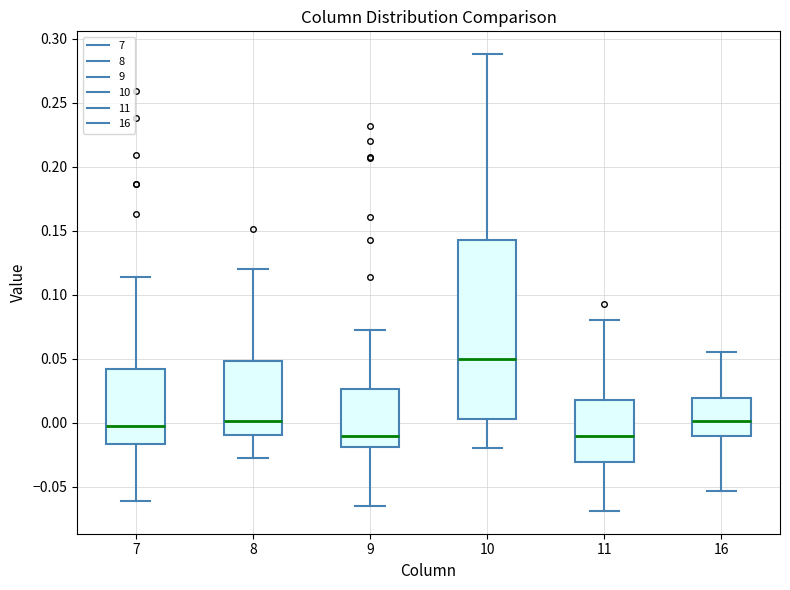

Where does the median line of the box at x = 8 sit on the y-axis? The values are not printed on the chart, so give them approximately, as read against the axis.

0.000